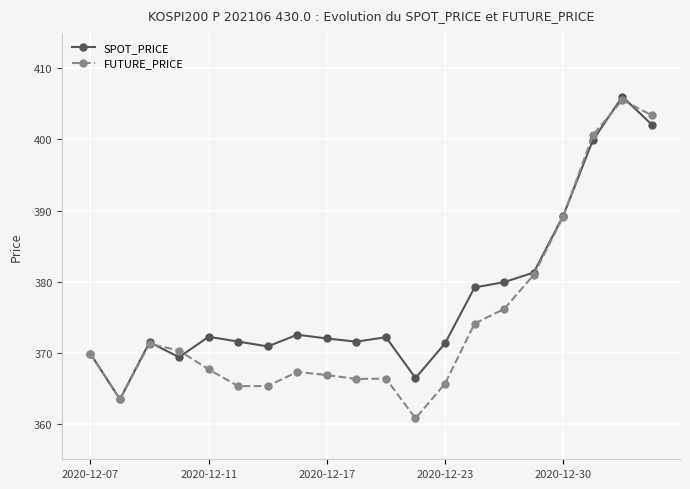

List the series in order of their overall mean, lowest first.

FUTURE_PRICE, SPOT_PRICE